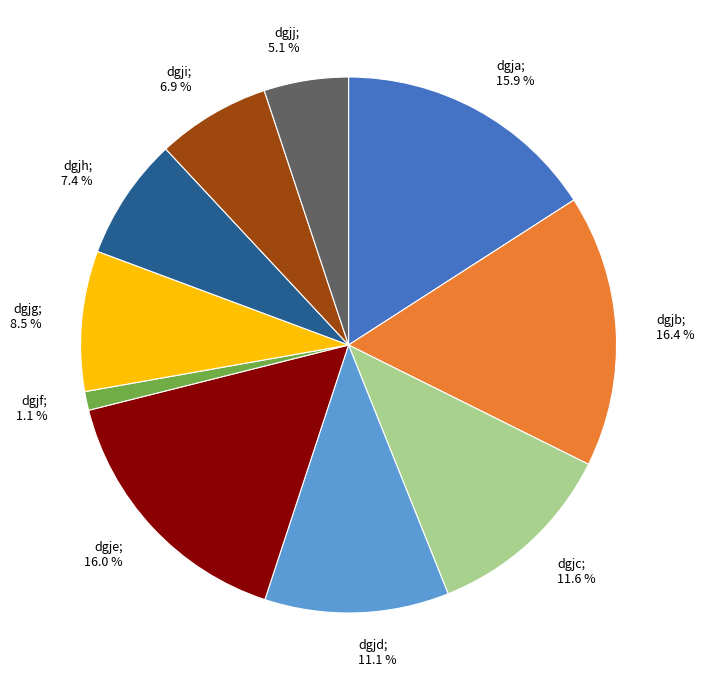

Is there a majority slice in this chart?

No